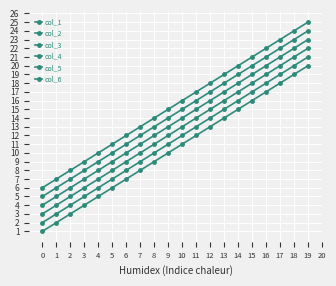

How many lines are shown in the chart?

6